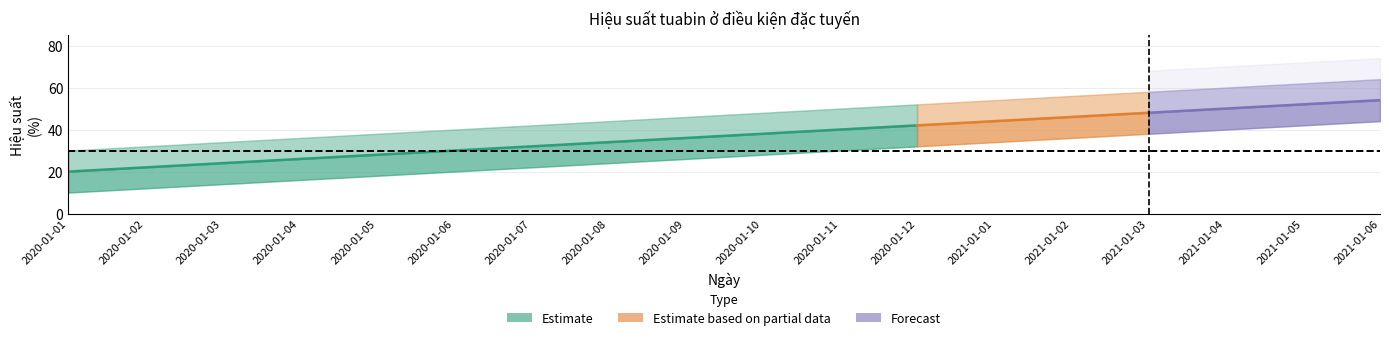

True or false: A1 has a value of 38 at 2021-01-03.

True